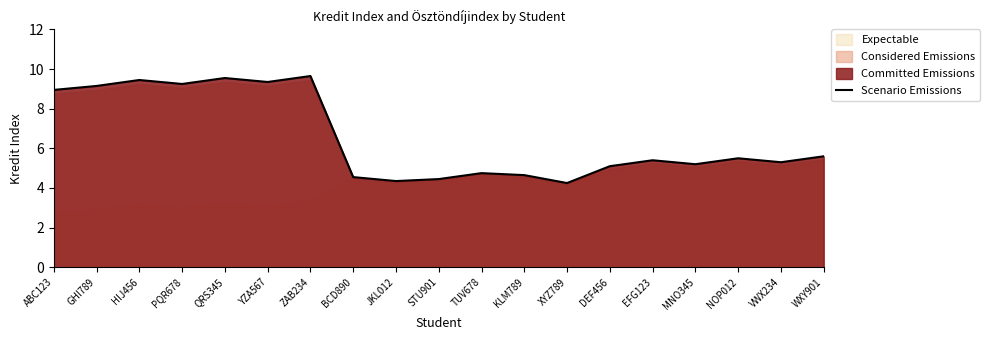

Reading left to right, transcribe all the data shown in this chart.

ABC123=8.9	GHI789=9.2	HIJ456=9.4	PQR678=9.2	QRS345=9.6	YZA567=9.3	ZAB234=9.7	BCD890=4.5	JKL012=4.3	STU901=4.5	TUV678=4.8	KLM789=4.7	XYZ789=4.2	DEF456=5.1	EFG123=5.4	MNO345=5.2	NOP012=5.5	VWX234=5.3	WXY901=5.6